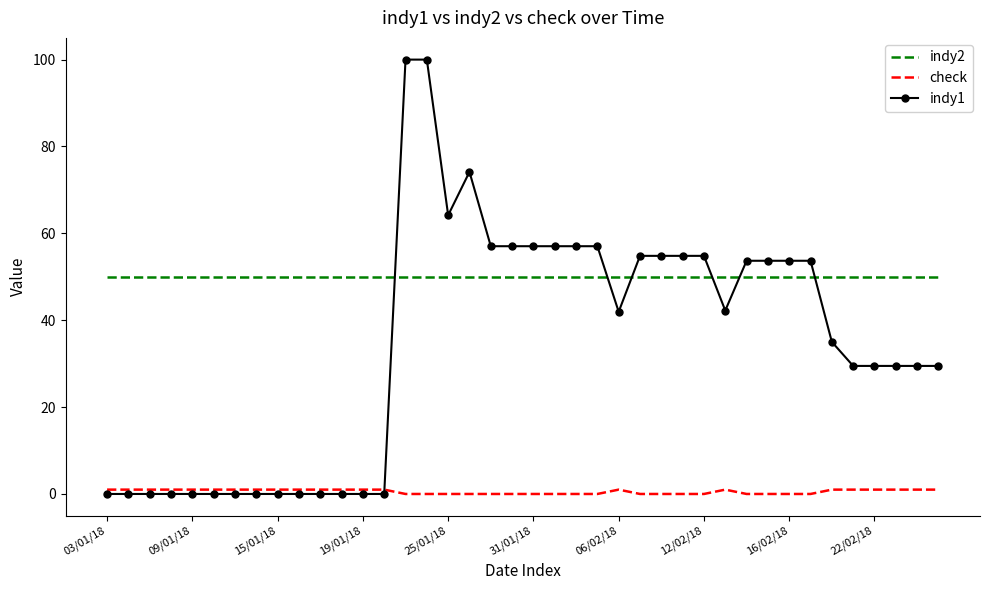

Count the number of categories in the chart.

40